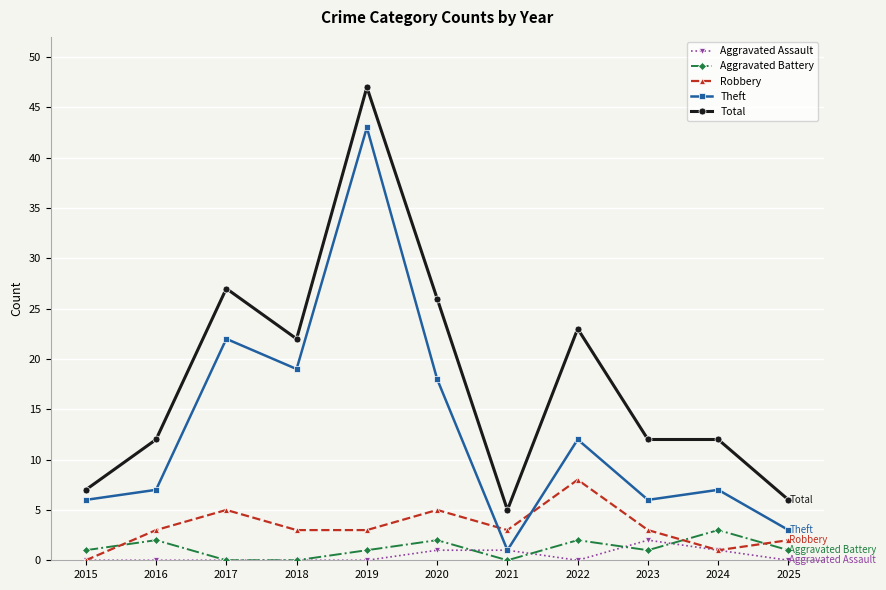

True or false: Theft has a value of 19 at 2022.

False